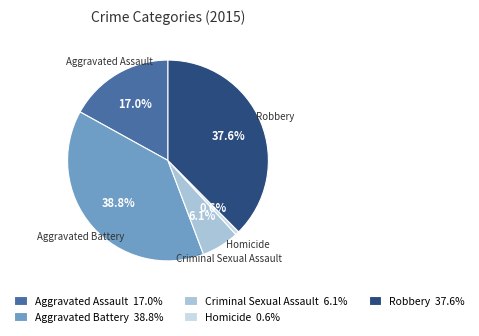

How many slices are in this pie chart?

5